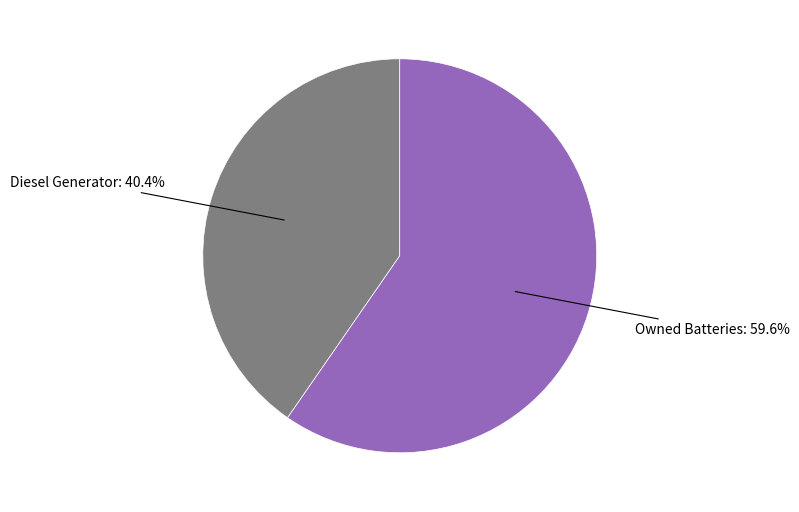

Is there any slice that represents more than half of the pie?

Yes